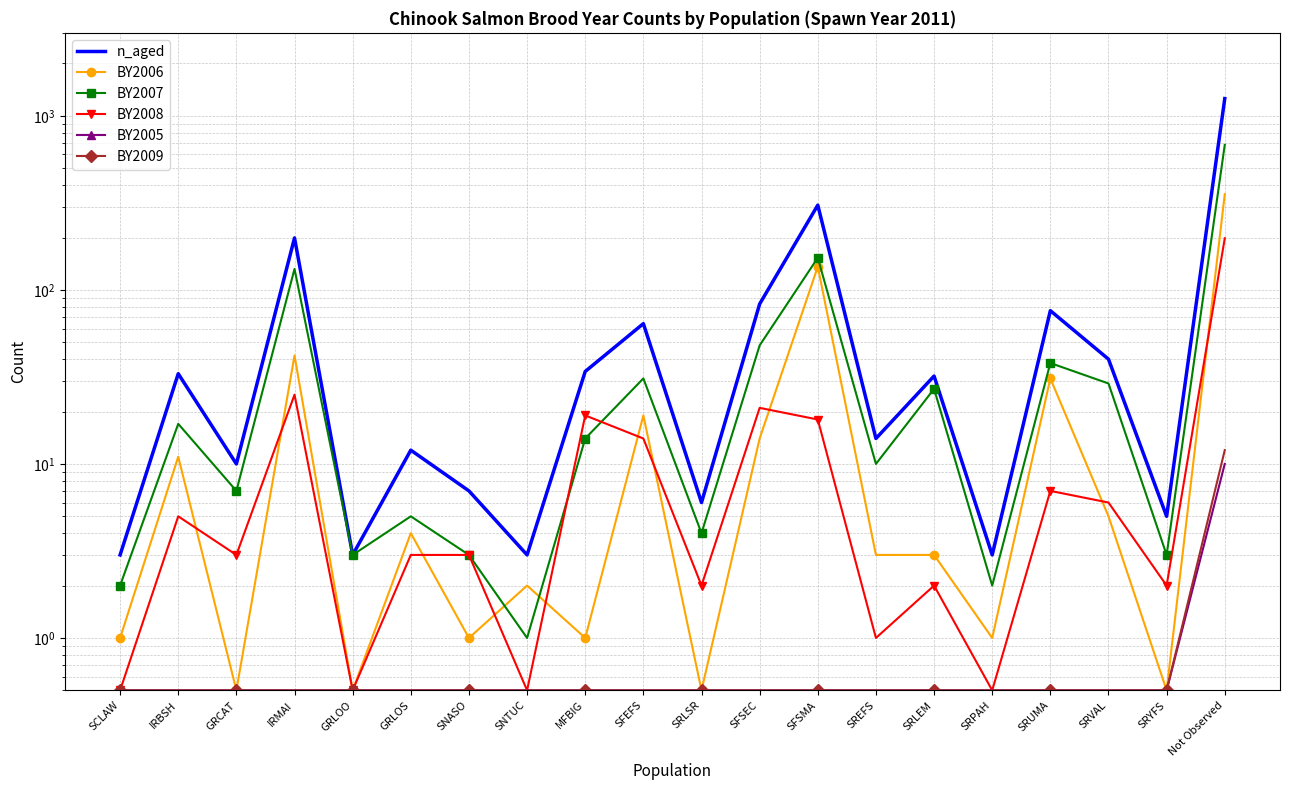

Does the chart have visible grid lines?

Yes